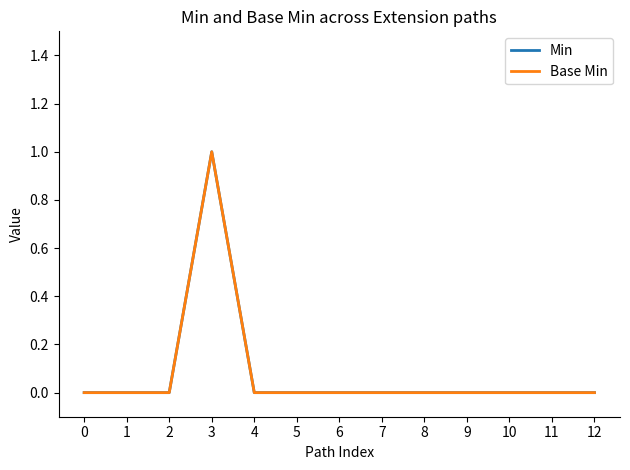

Rank the categories by Base Min value from highest to lowest.

3, 0, 1, 2, 4, 5, 6, 7, 8, 9, 10, 11, 12